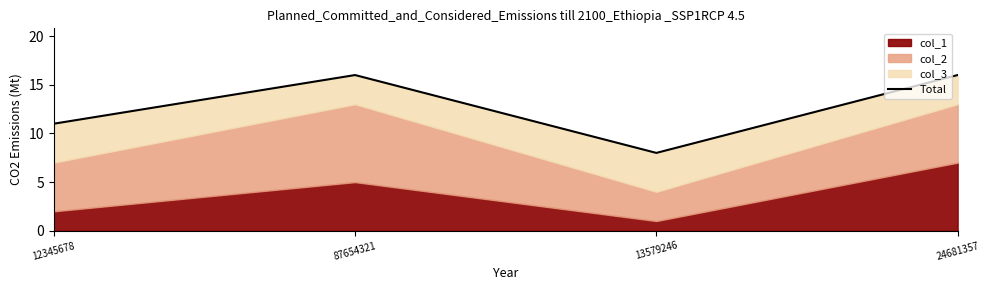

What is the smallest value displayed?

8